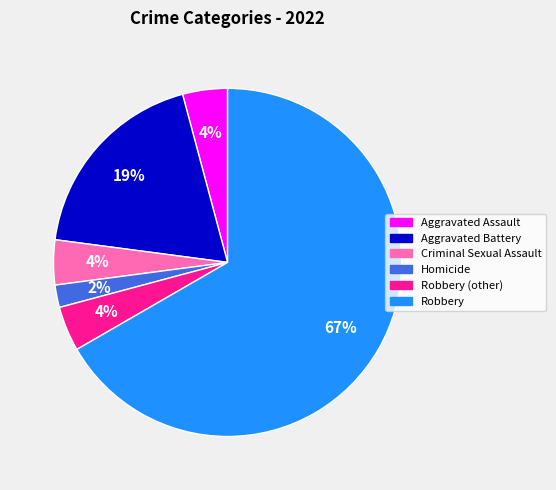

Is Robbery (other) the majority of the pie?

No